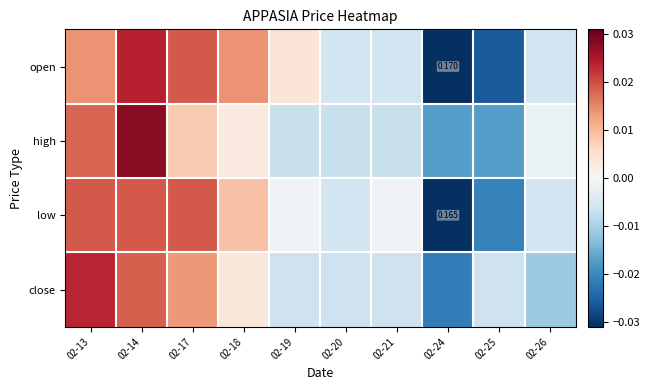

At which category is the sum across all series the highest?

02-14